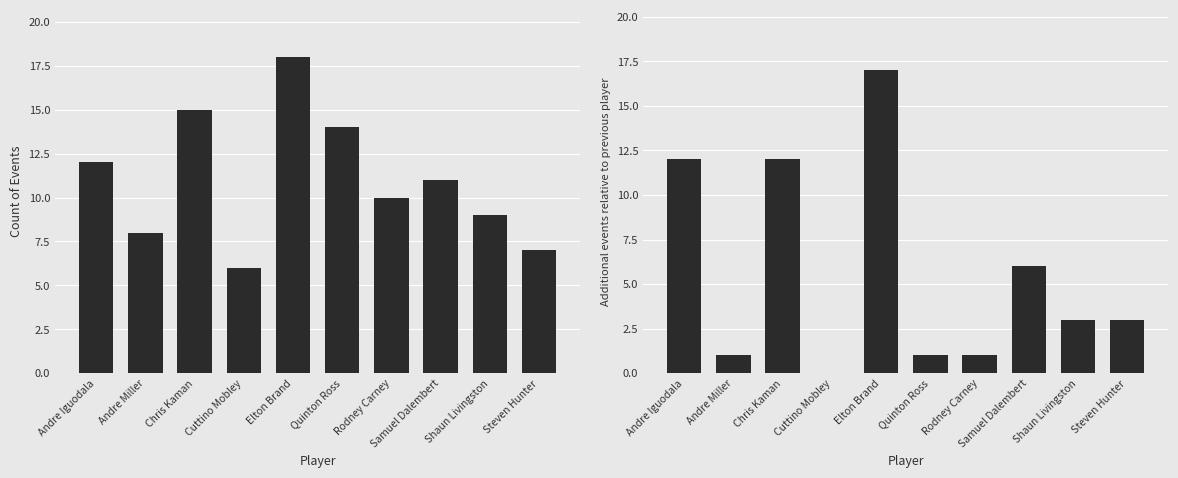

Read the Event Count value at Shaun Livingston, to the nearest 5.

10